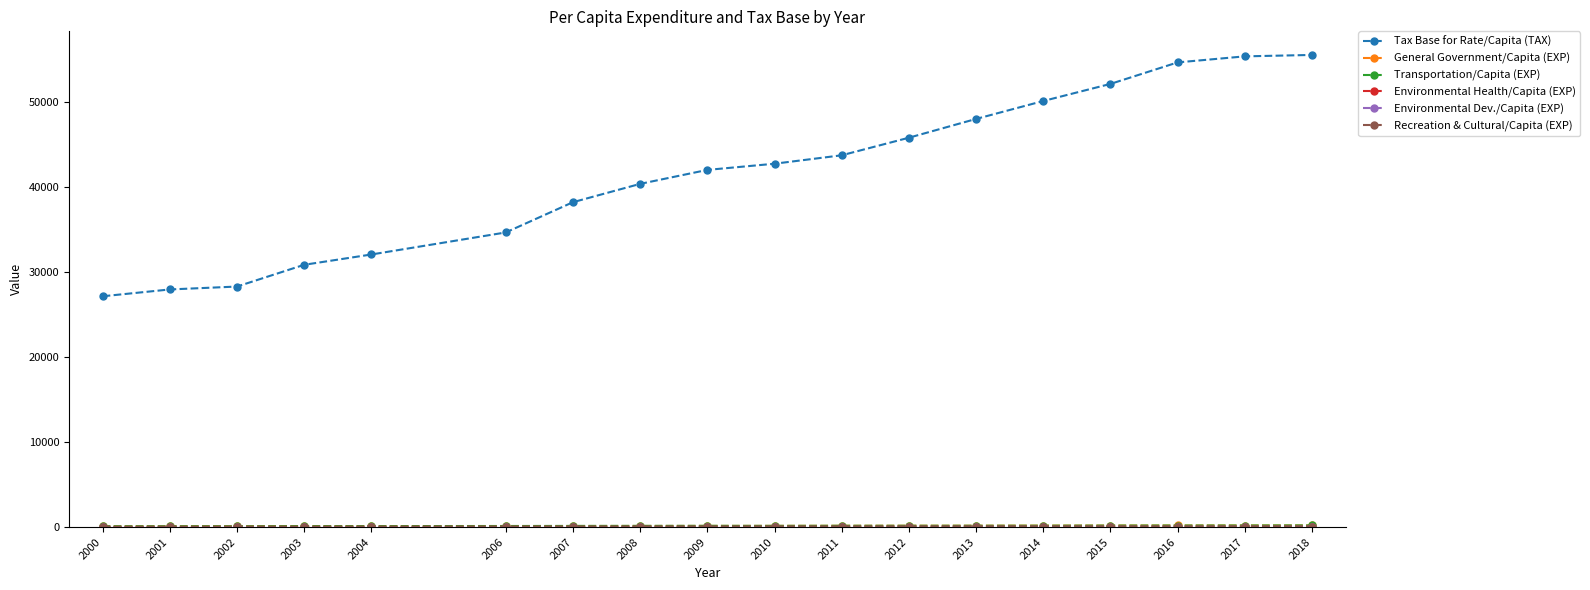

What is the value of the Tax Base for Rate/Capita (TAX) point at the 9th from the left?

42014.9